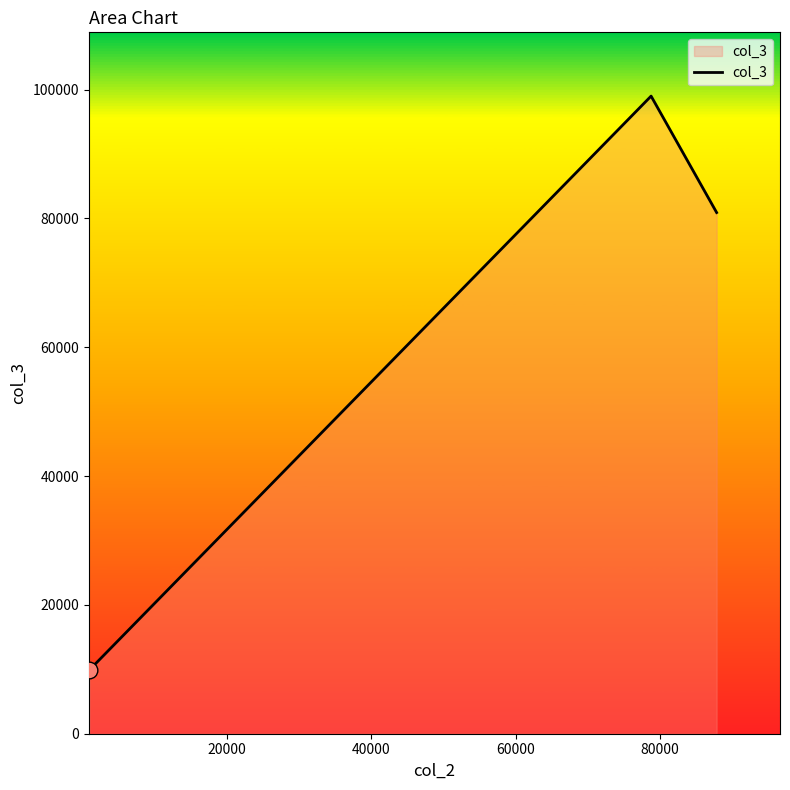

How many values are below 80909?

1